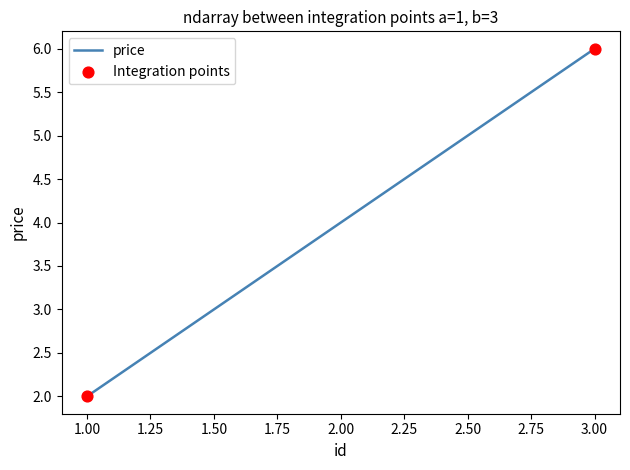

Approximately how many times larger is the value at 2.00 compared to 3.00?

0.7